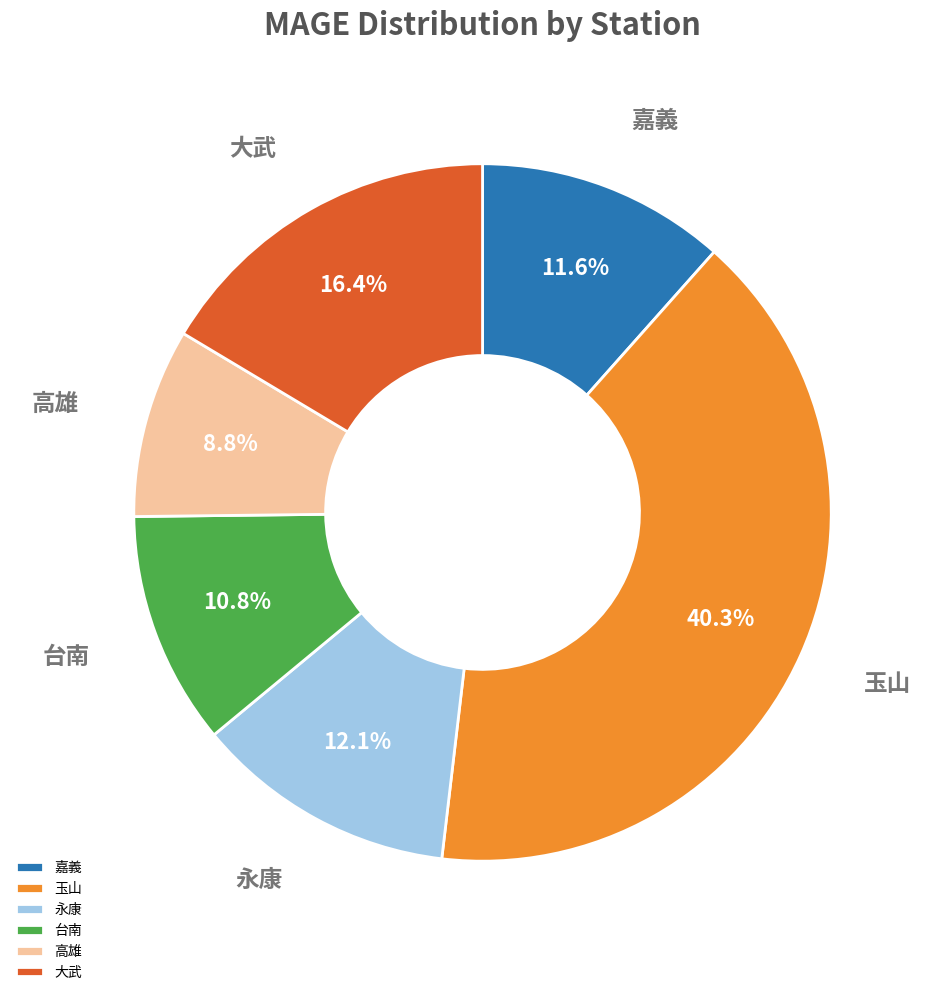

Is 高雄 the majority of the pie?

No